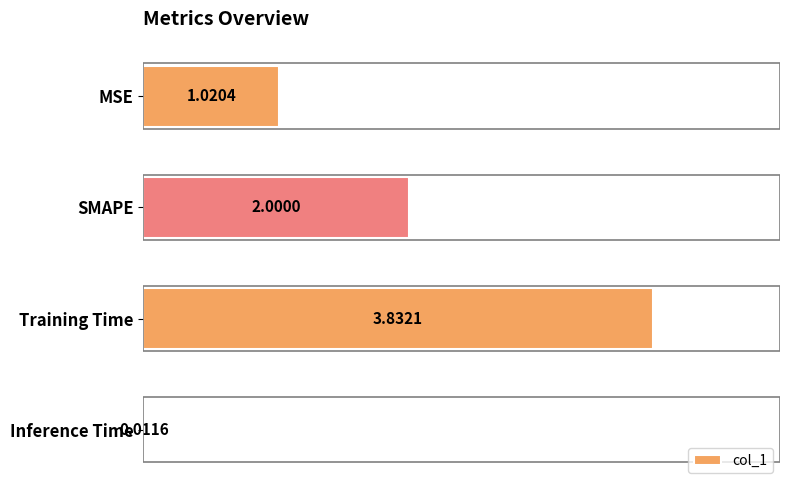

Which has a higher value, MSE or SMAPE?

SMAPE